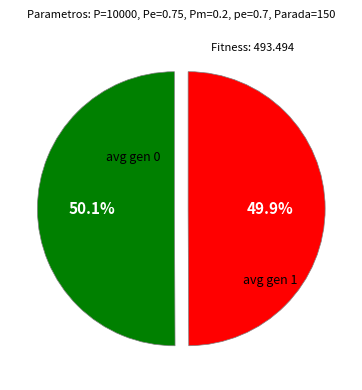

Is there any slice that represents more than half of the pie?

Yes